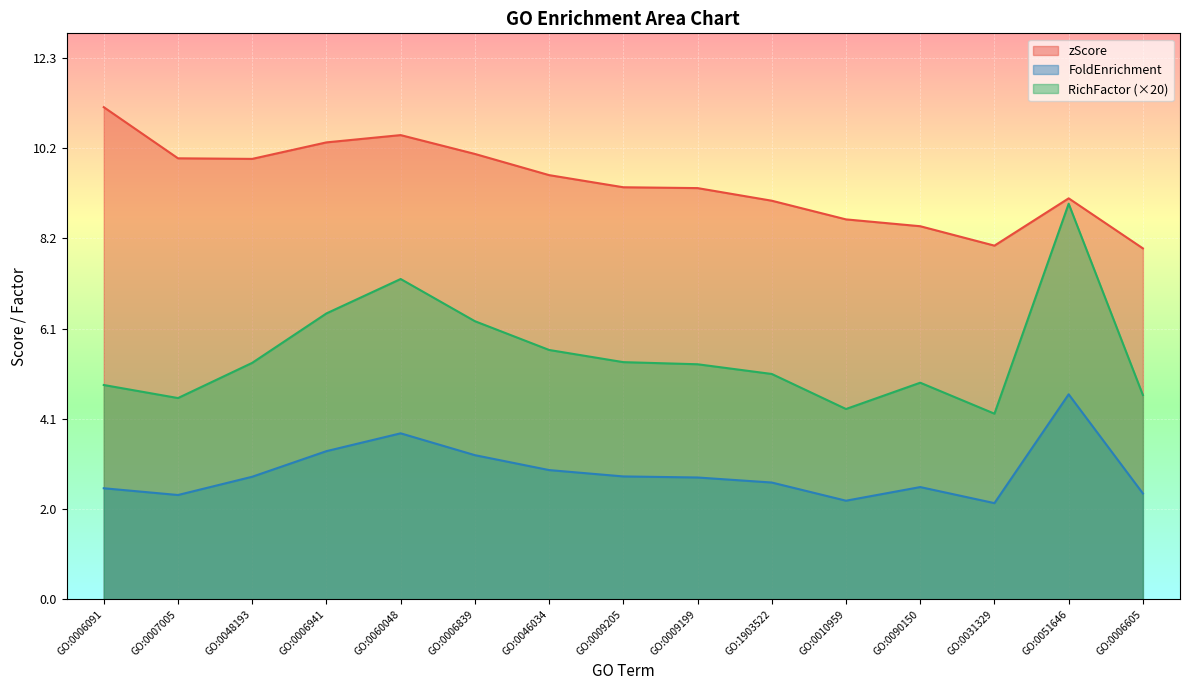

List the labels in order of zScore value, largest first.

GO:0006091, GO:0060048, GO:0006941, GO:0006839, GO:0007005, GO:0048193, GO:0046034, GO:0009205, GO:0009199, GO:0051646, GO:1903522, GO:0010959, GO:0090150, GO:0031329, GO:0006605